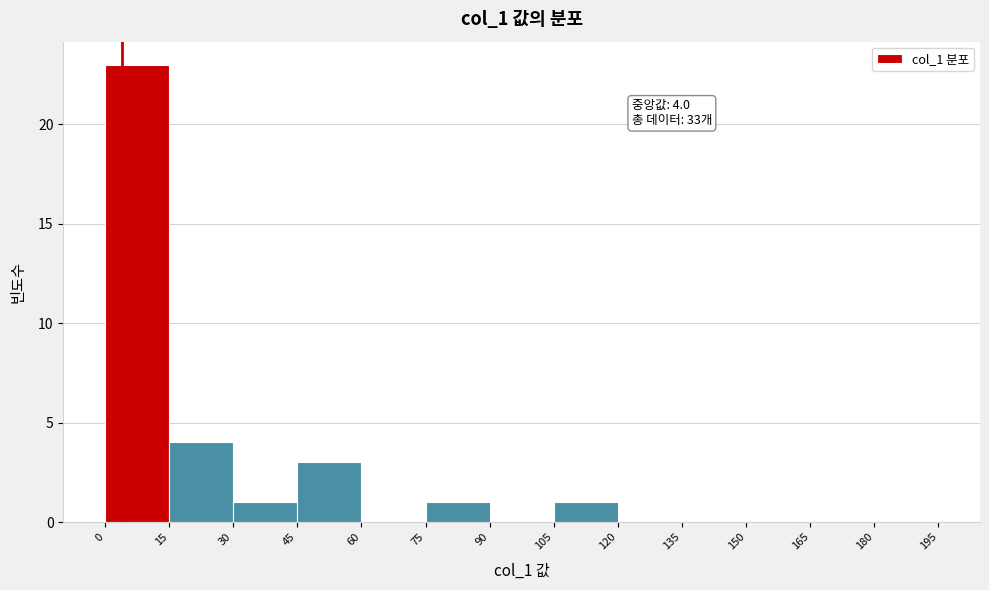

Which range on the x-axis has the tallest bar?

0 to 15